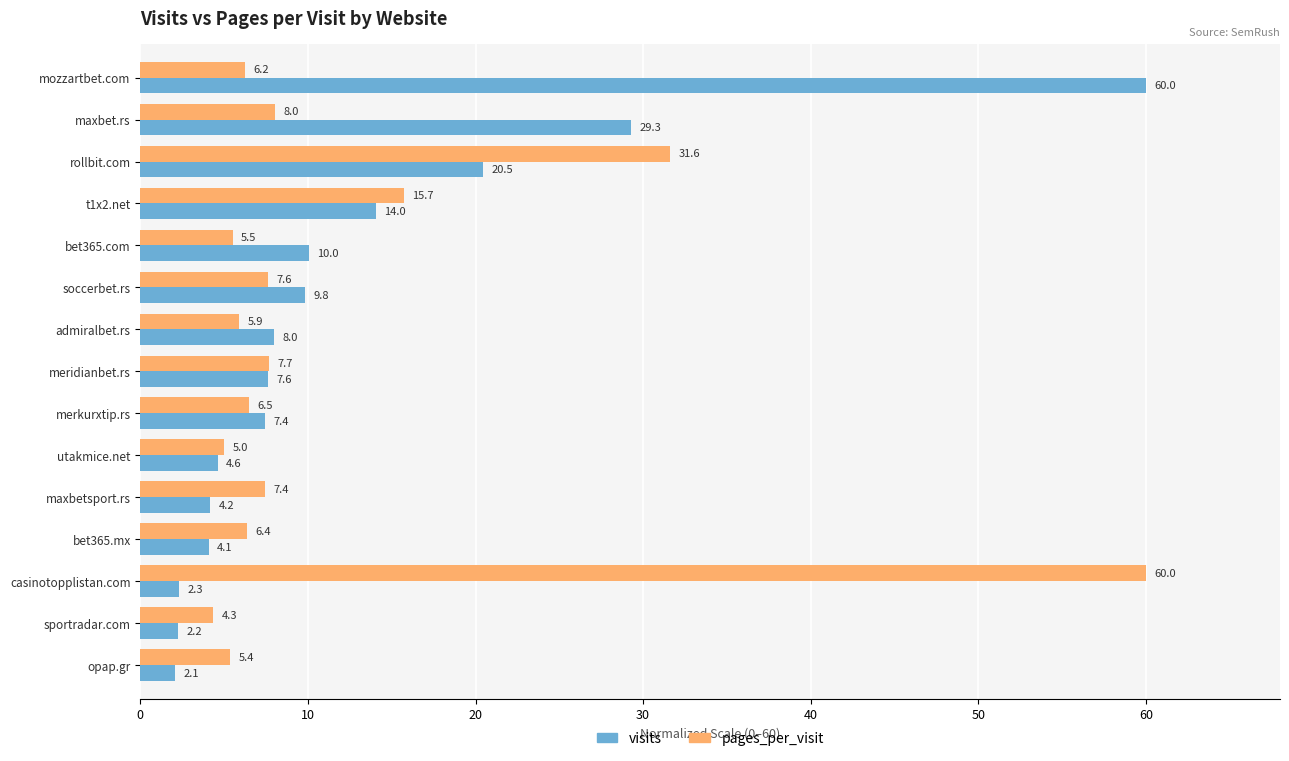

What is the difference between the maximum and minimum values in the pages_per_visit series?

55.7